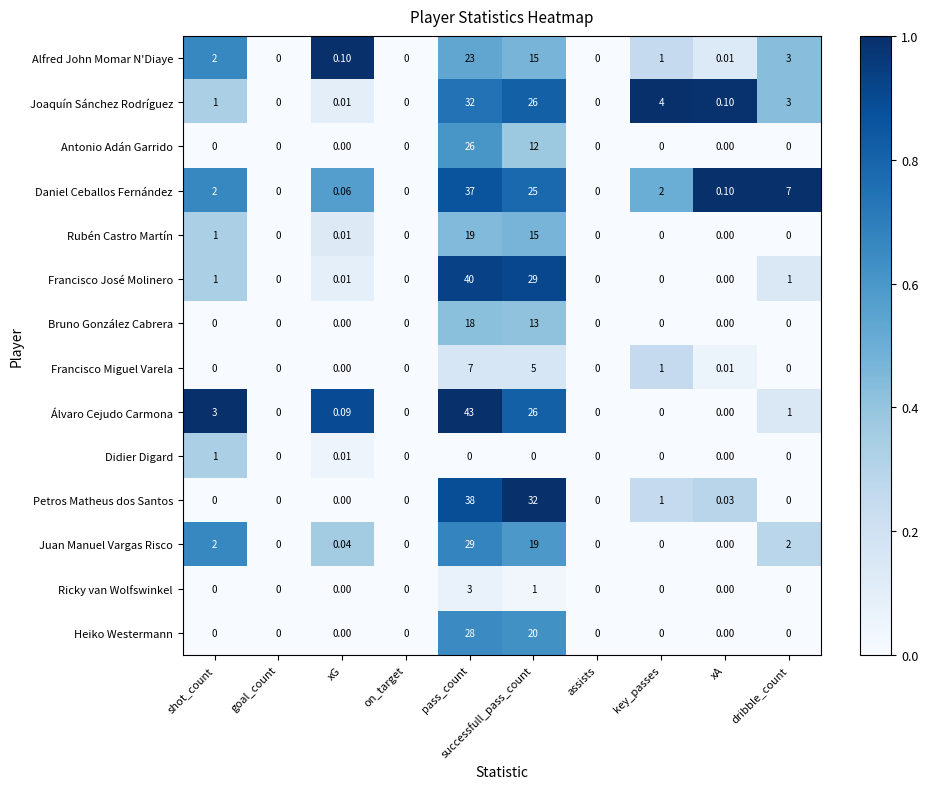

Which series has the largest range (max minus min)?

Álvaro Cejudo Carmona